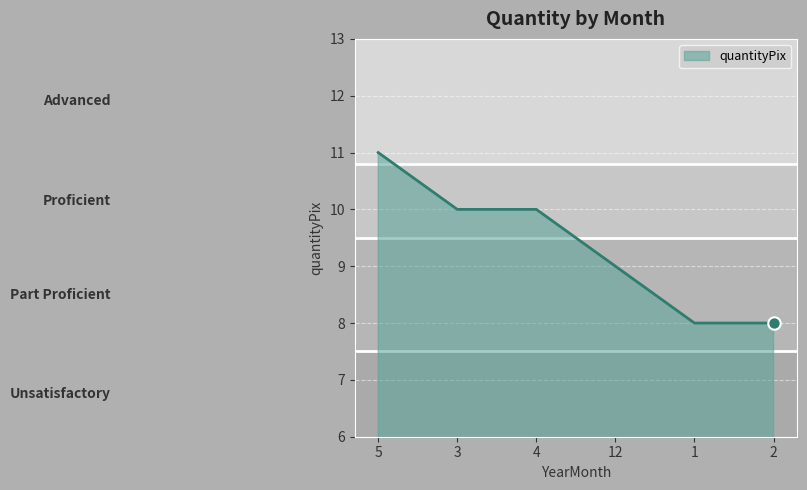

Approximately how many times larger is the value at 12 compared to 5?

0.8